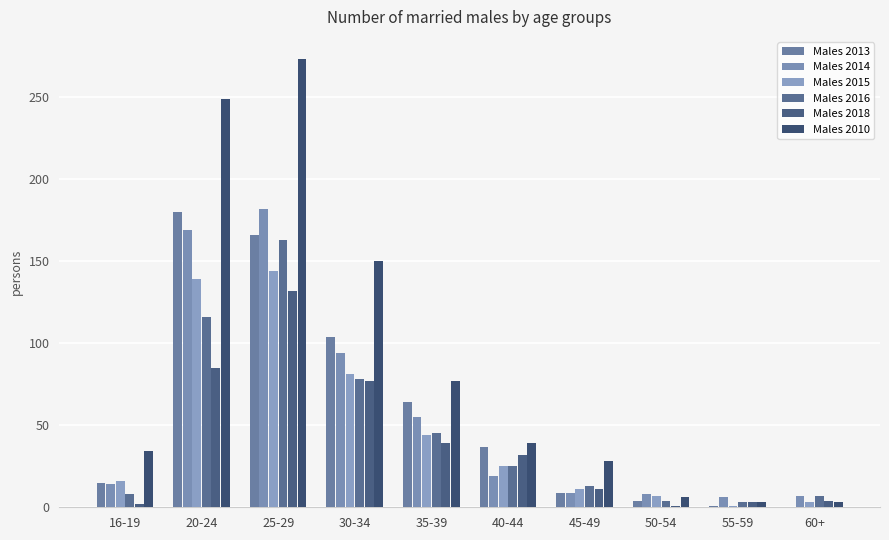

Where is Males 2013 nearest to the value 90?

30-34